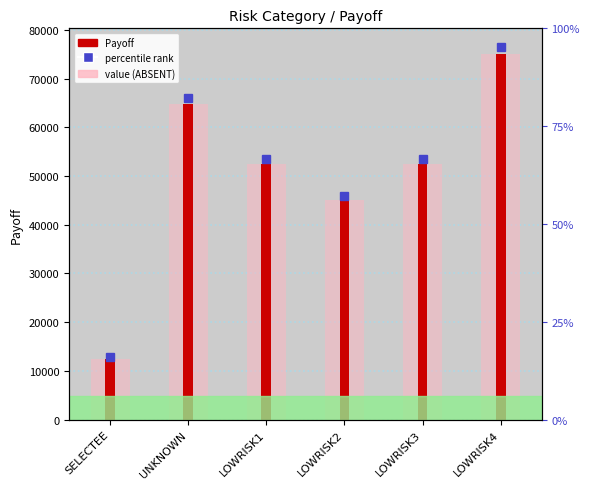

What is the minimum value shown in the chart?

12500.0